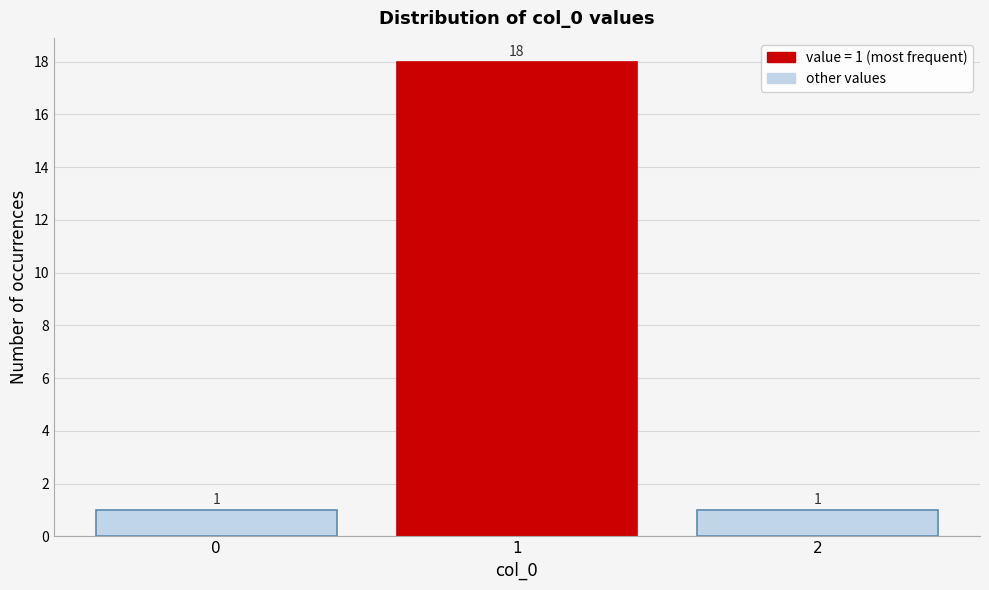

Reading left to right, extract all data points from this chart.

0=1	1=18	2=1